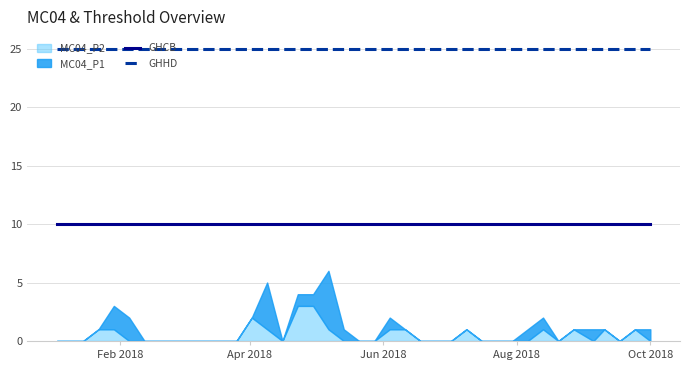

True or false: GHCB and GHHD cross at least once.

False